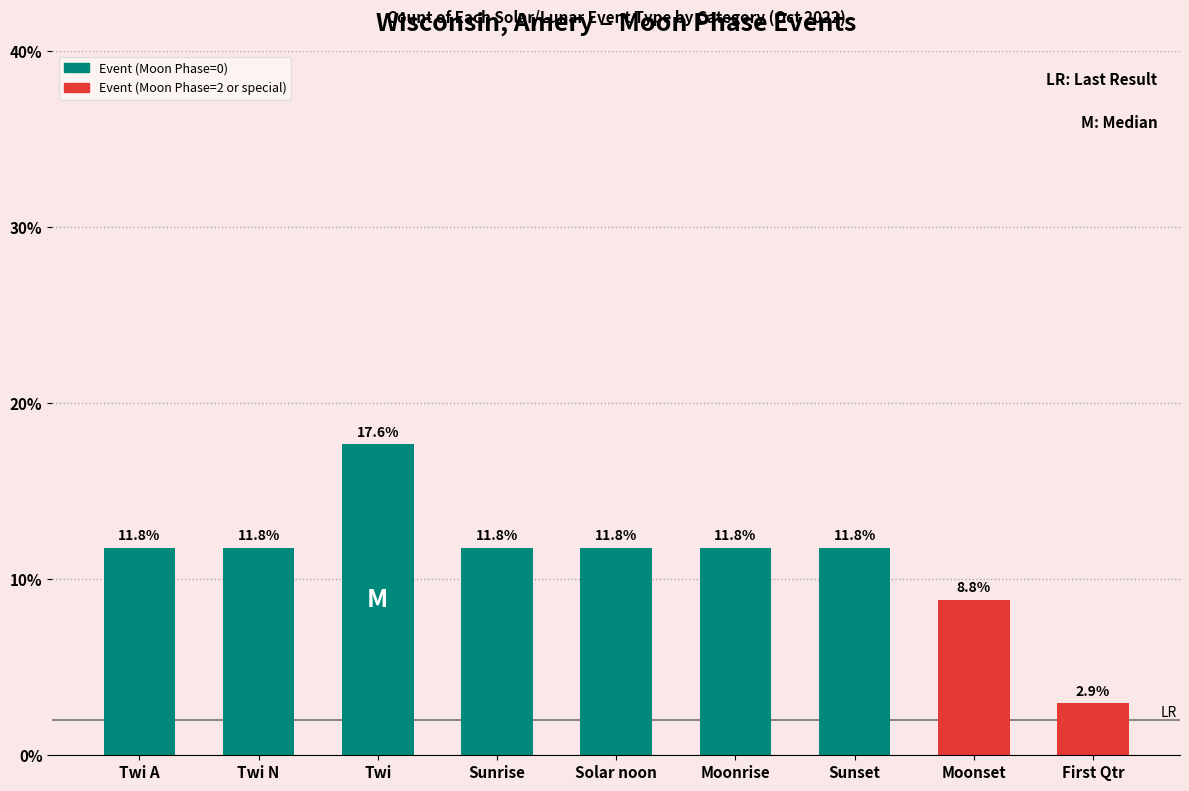

Which label corresponds to the smallest value in the chart?

First Qtr